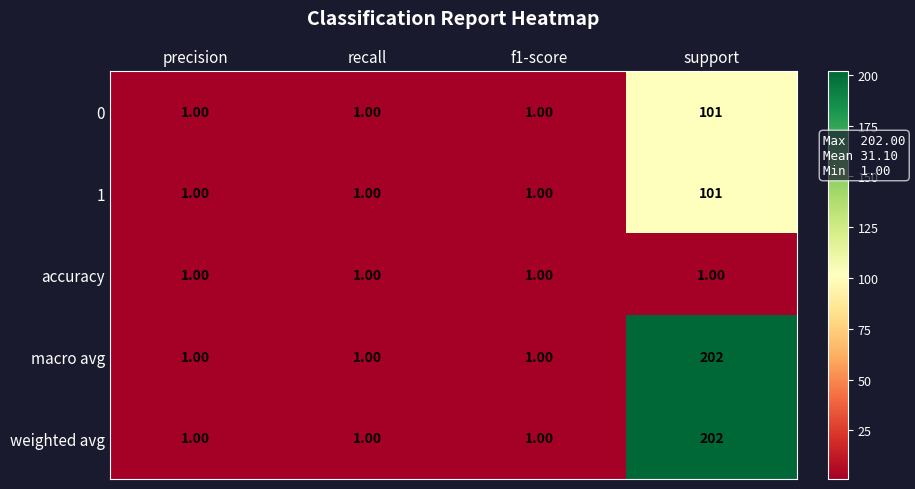

At which label does 0 reach its peak?

support